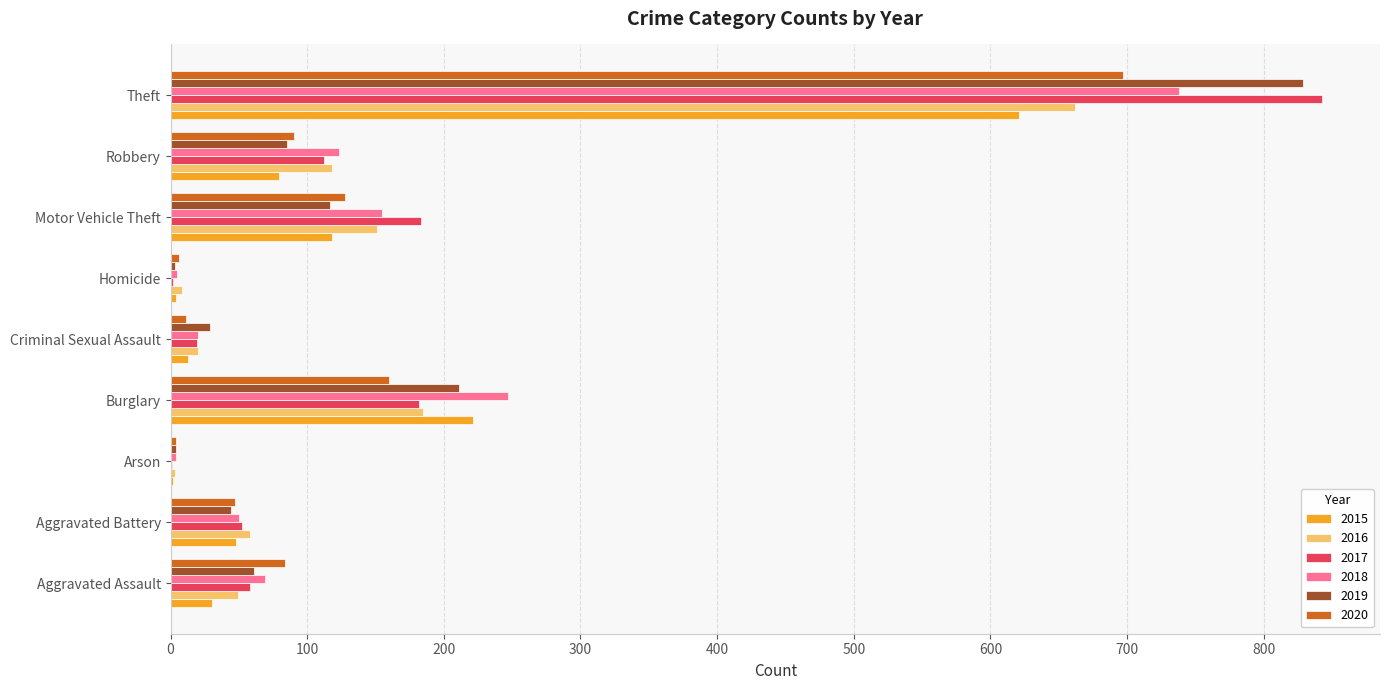

True or false: 2019 has a value of 380 at Burglary.

False